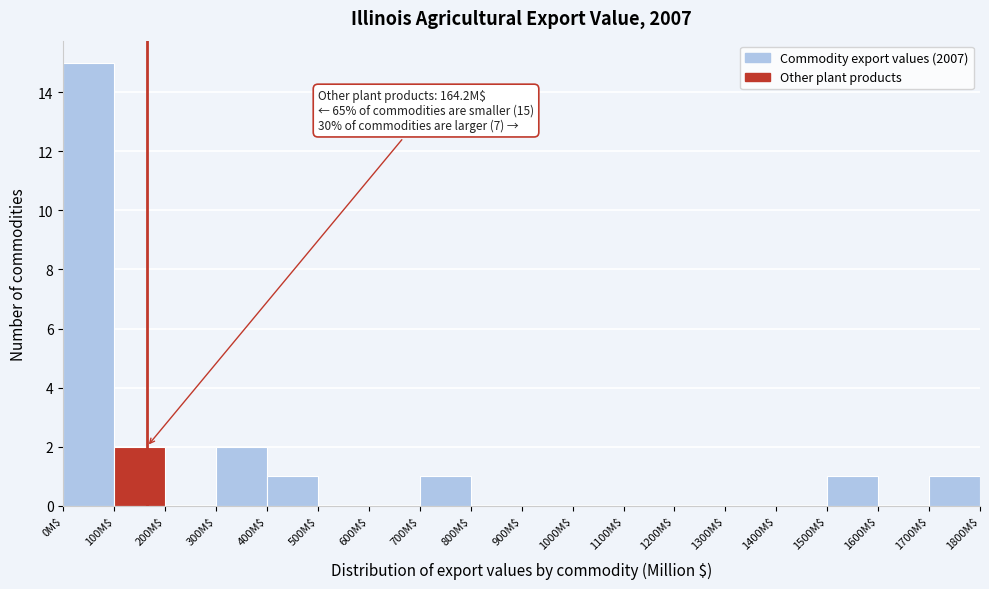

Over which range of the x-axis is the bar tallest?

0 to 100